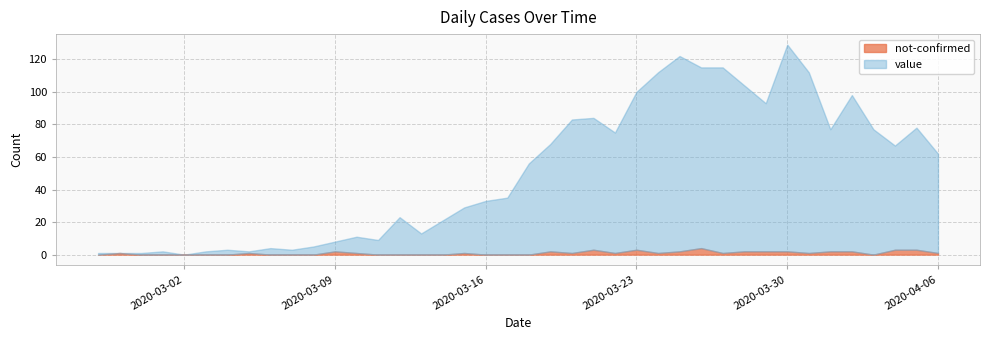

Which series has the widest spread of values?

value